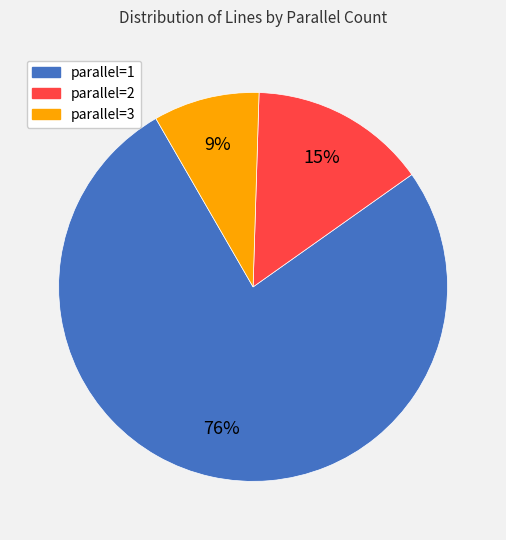

Is there a majority slice in this chart?

Yes